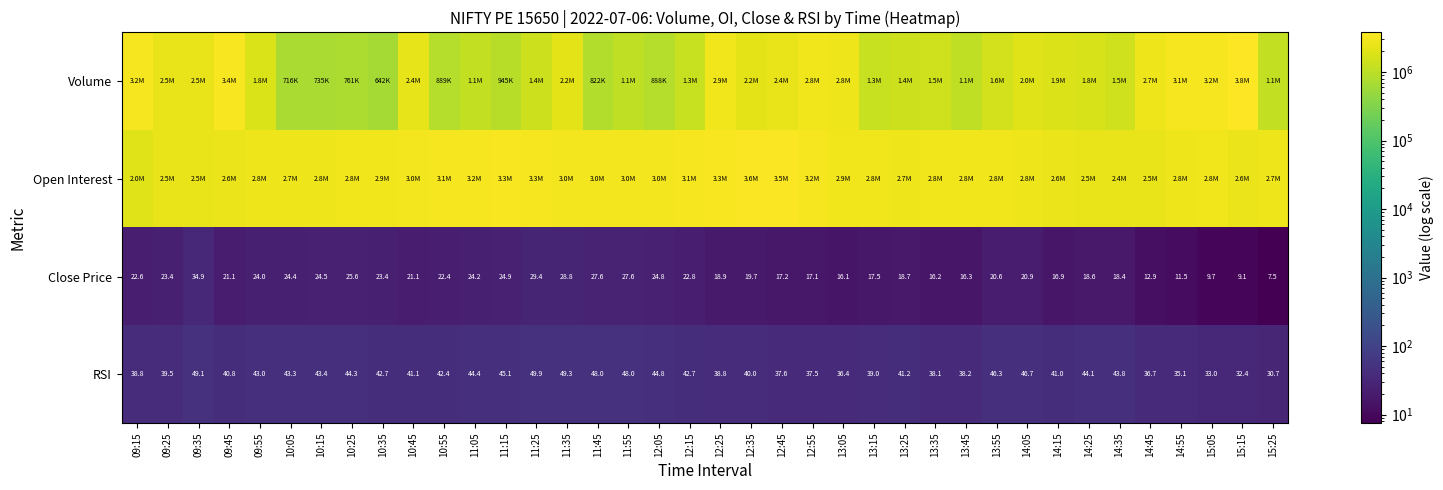

Count the number of data series in this chart.

4